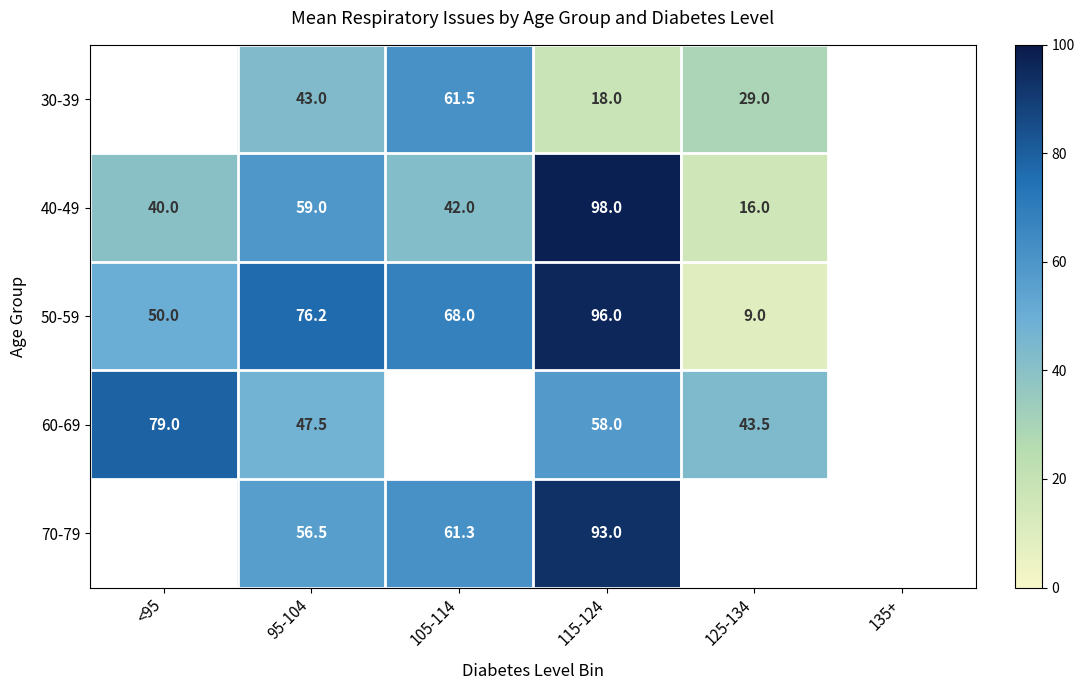

True or false: 40-49 has a value of 71.4 at 105-114.

False